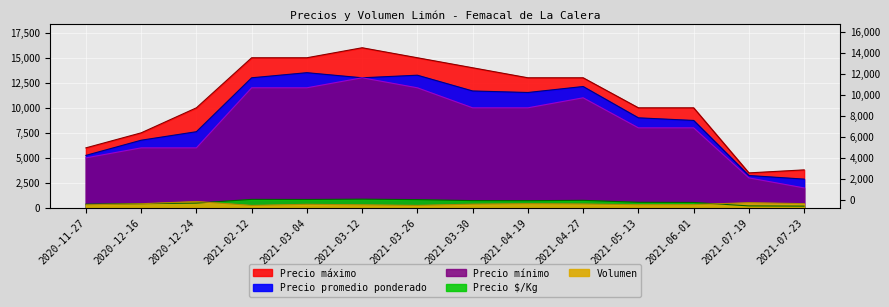

Reading right to left, what are all the values shown in this chart?

Precio promedio ponderado: 2878	3239	8739	9000	12129	11530	11683	13258	13000	13509	13000	7614	6763	5250
Precio maximo: 3800	3500	10000	10000	13000	13000	14000	15000	16000	15000	15000	10000	7500	6000
Precio minimo: 2000	3000	8000	8000	11000	10000	10000	12000	13000	12000	12000	6000	6000	5000
Precio $/Kg: 180	203	546	562	758	721	730	829	877	844	854	482	423	375
Volumen: 427	523	330	320	391	420	376	253	308	360	250	639	418	310